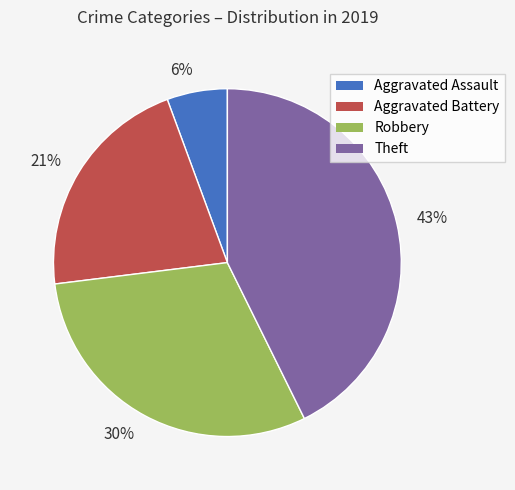

True or false: 30% accounts for 30% of the total.

True